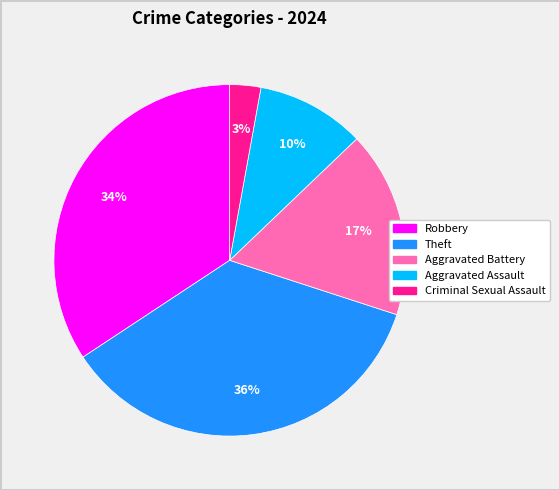

Does any single category account for the majority?

No